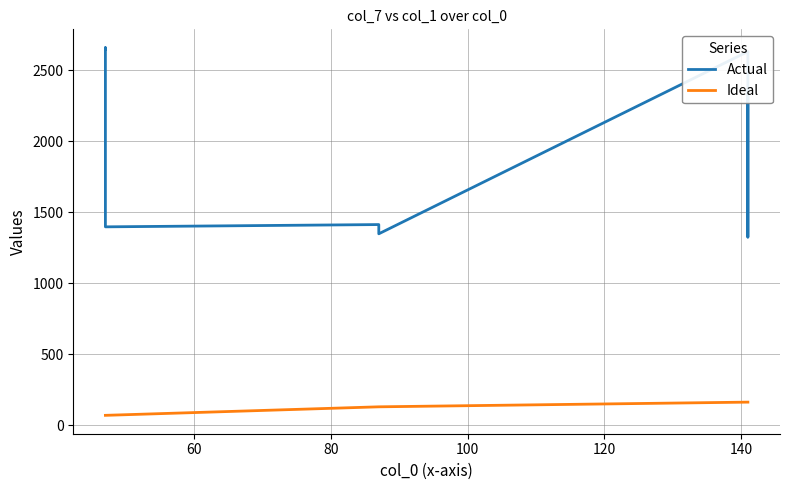

True or false: Actual and Ideal cross at least once.

False